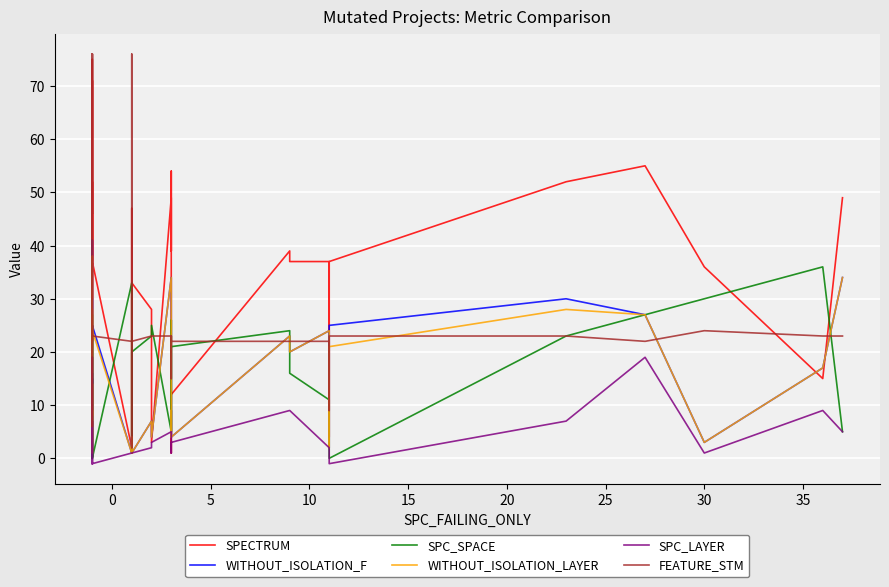

True or false: WITHOUT_ISOLATION_LAYER and WITHOUT_ISOLATION_F cross at least once.

False